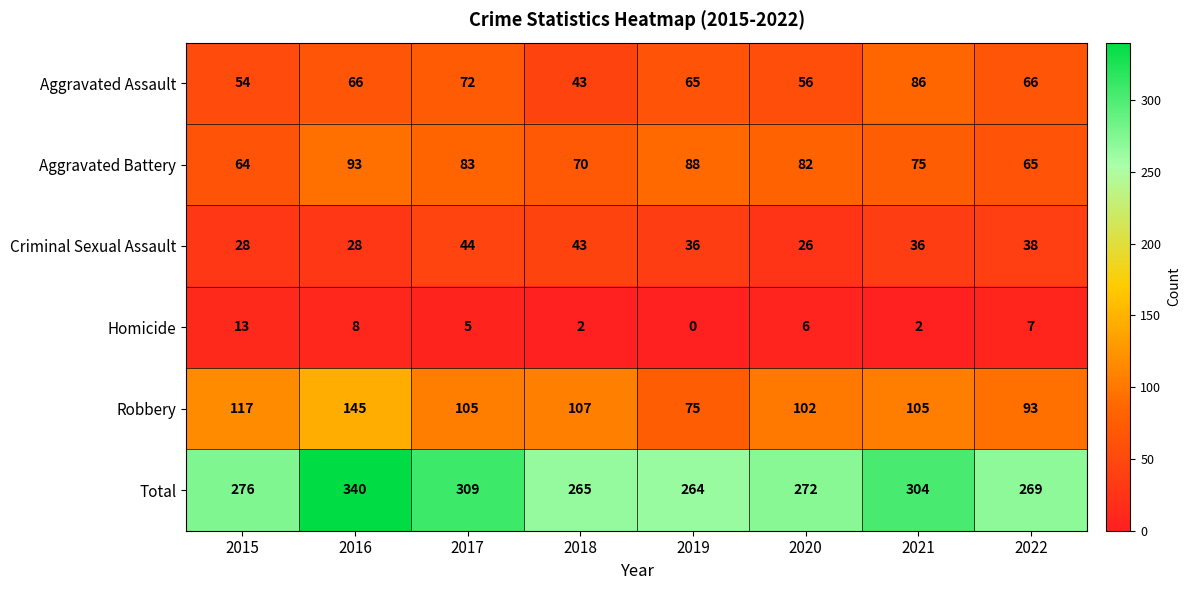

Is it true that Aggravated Battery equals 83 at 2017?

True